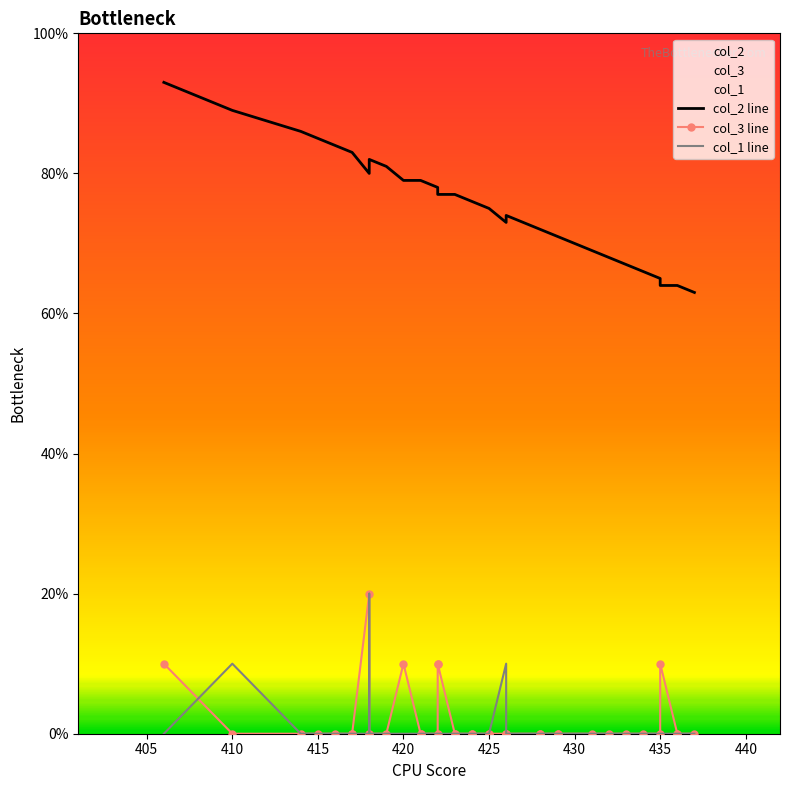

The value of col_2 line at 16 is 138. True or false?

False